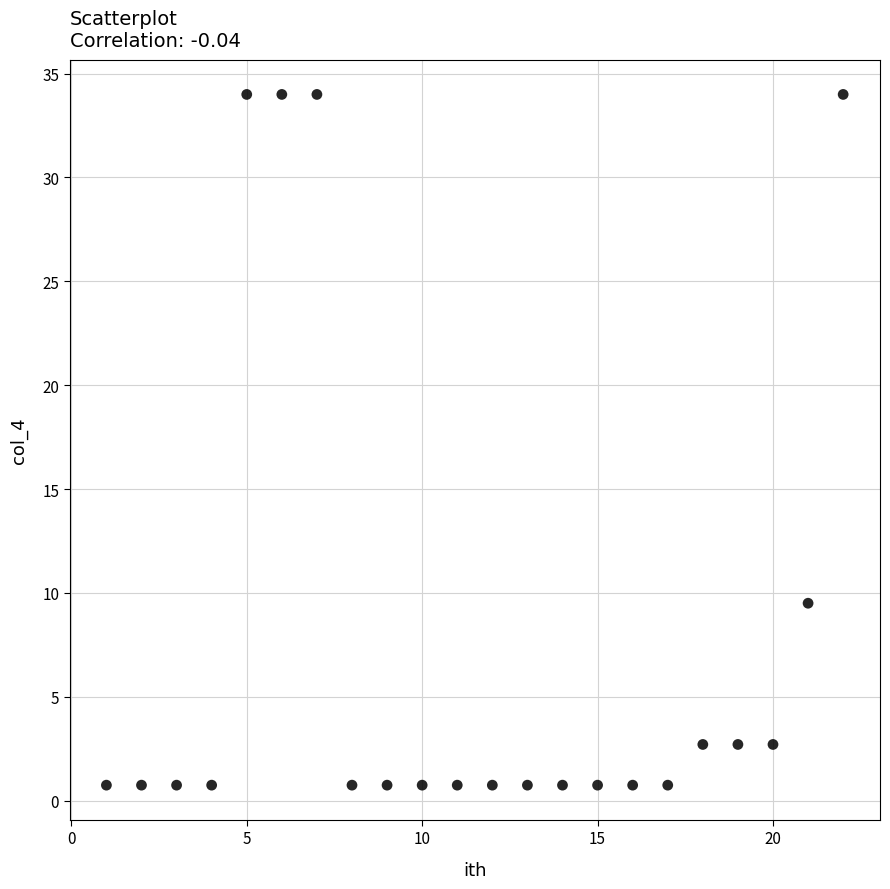

What is the range of Y values (max minus min)?

33.3